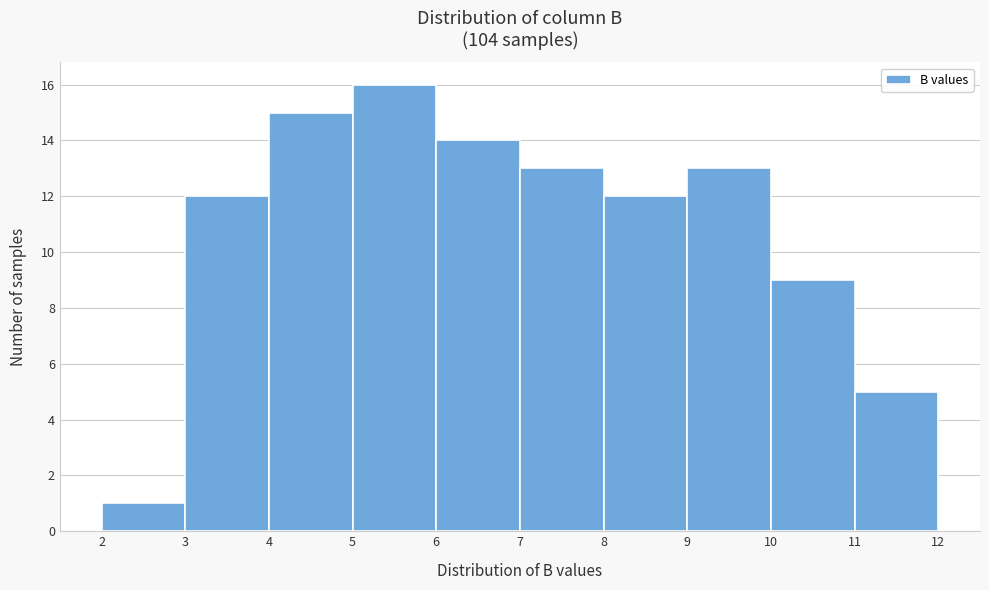

Reading left to right, list every bar in this chart as the range it spans on the x-axis followed by its height. The values are not printed on the chart, so give them approximately, as read against the axis.

2 to 3: 1
3 to 4: 12
4 to 5: 15
5 to 6: 16
6 to 7: 14
7 to 8: 13
8 to 9: 12
9 to 10: 13
10 to 11: 9
11 to 12: 5